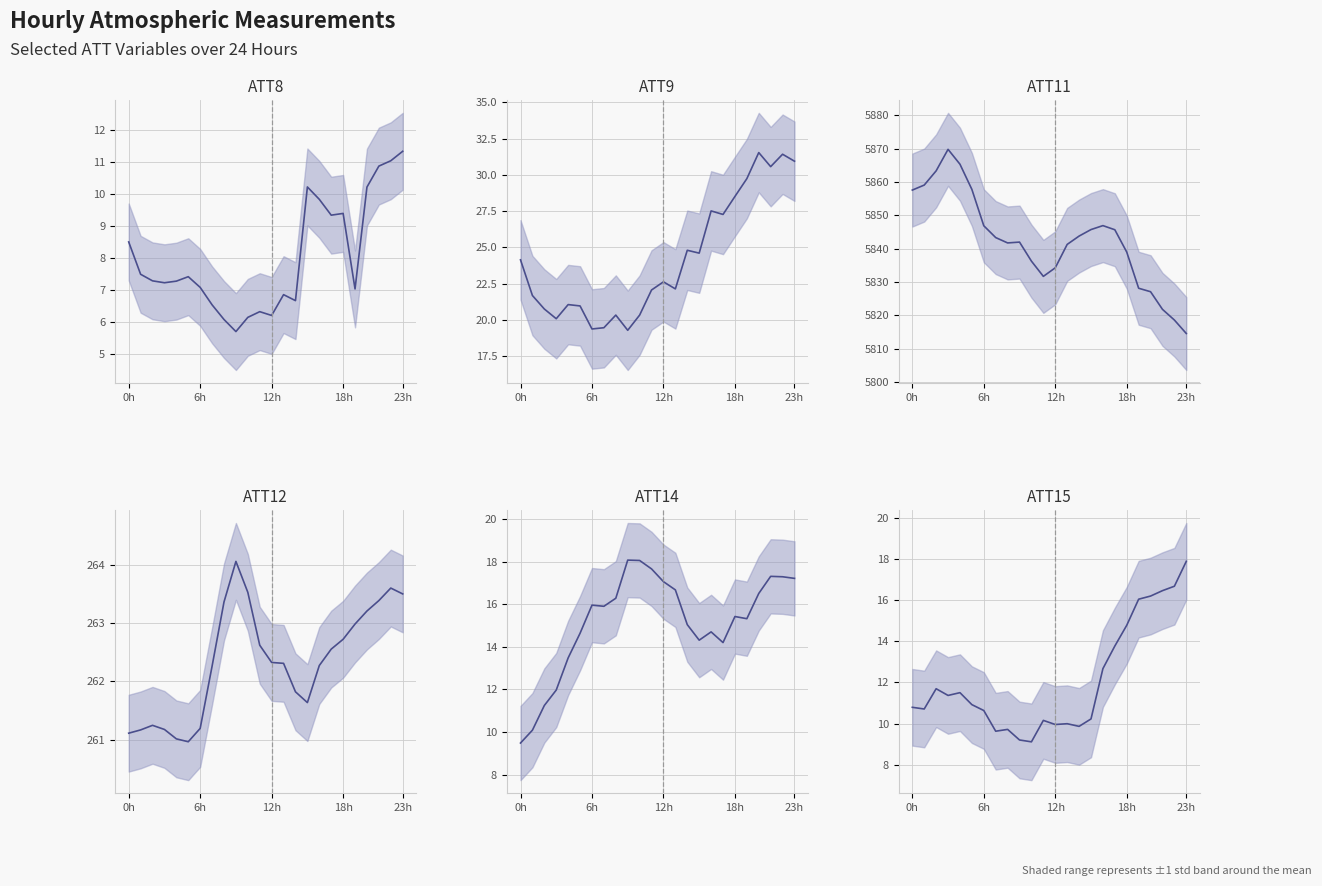

Is it true that ATT12 mean equals 261.2 at 6h?

True